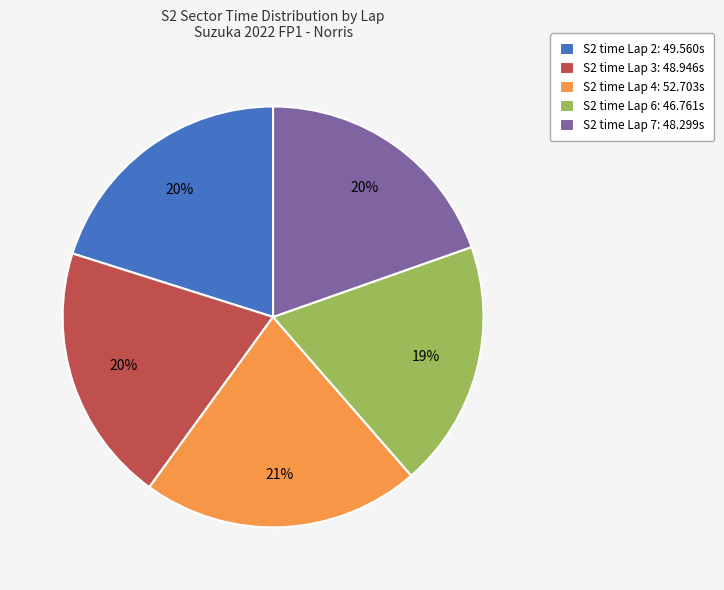

Which slice is the smallest?

S2 time Lap 6: 46.761s